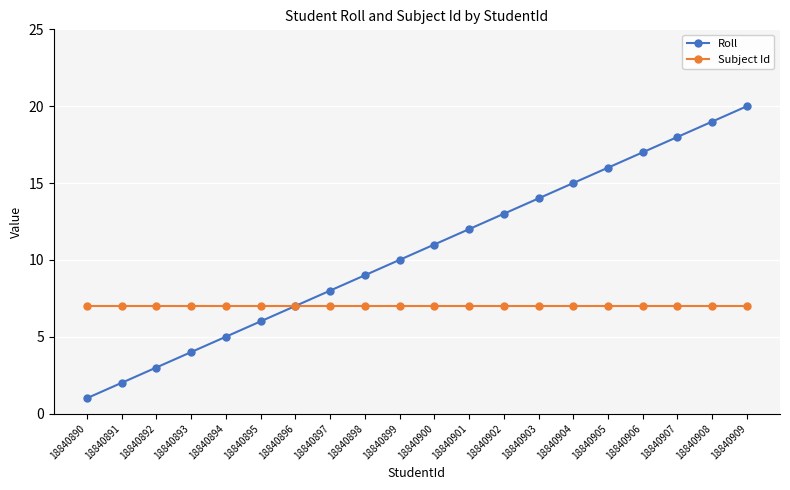

Which series has the largest total across all categories?

Roll